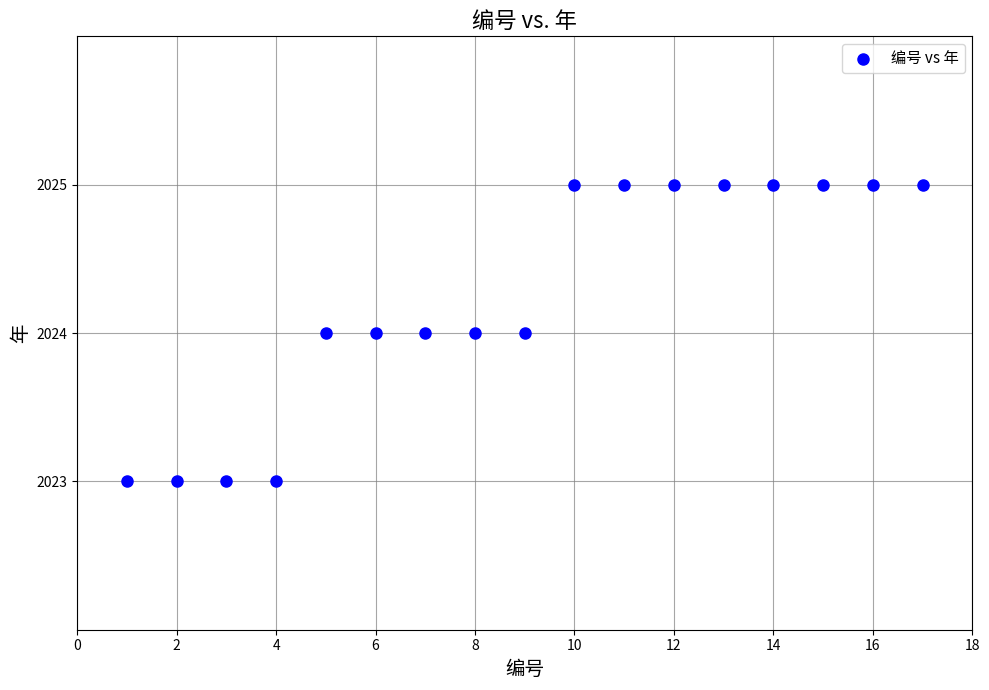

What is the range of X values (max minus min)?

16